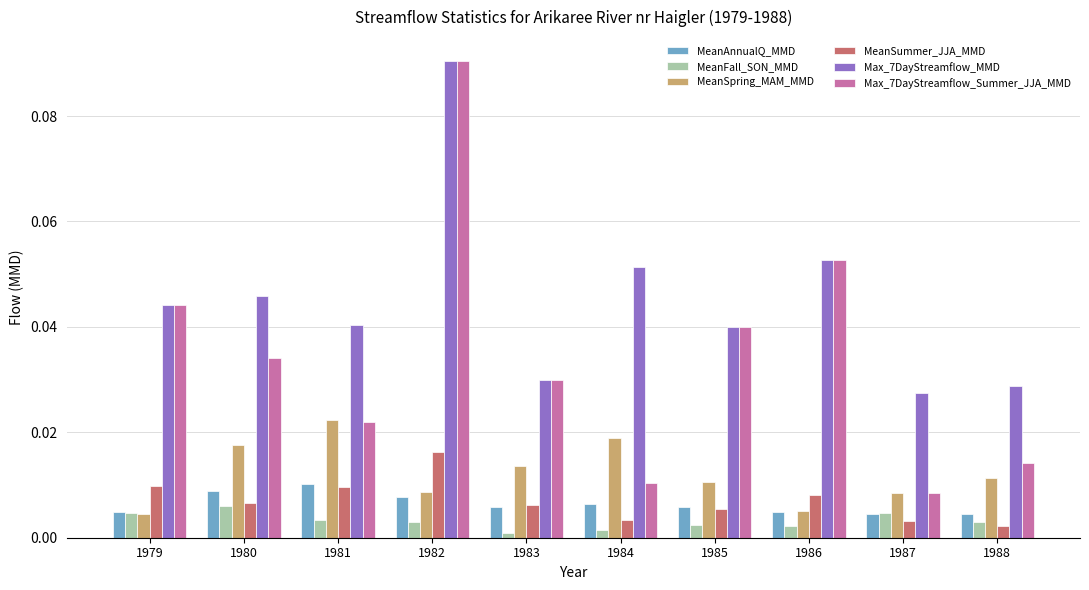

Is it true that Max_7DayStreamflow_Summer_JJA_MMD equals 0.0 at 1979?

True